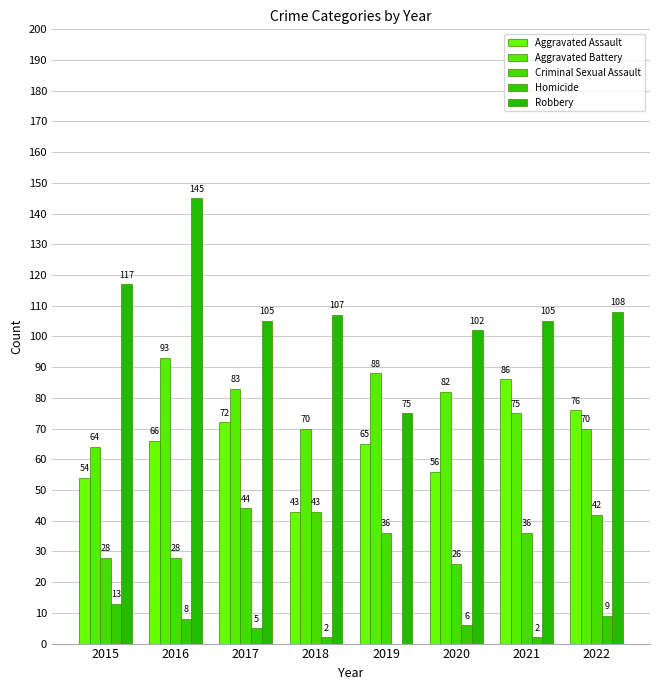

How many groups of bars are there?

8